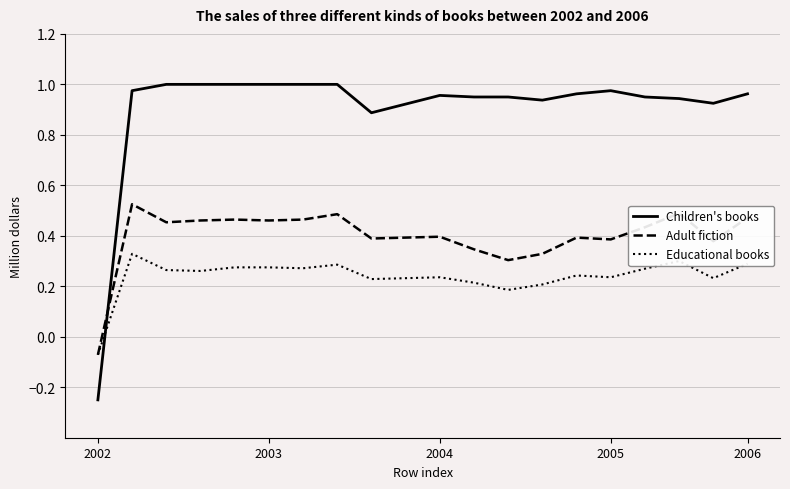

True or false: Educational books and Children's books cross at least once.

True